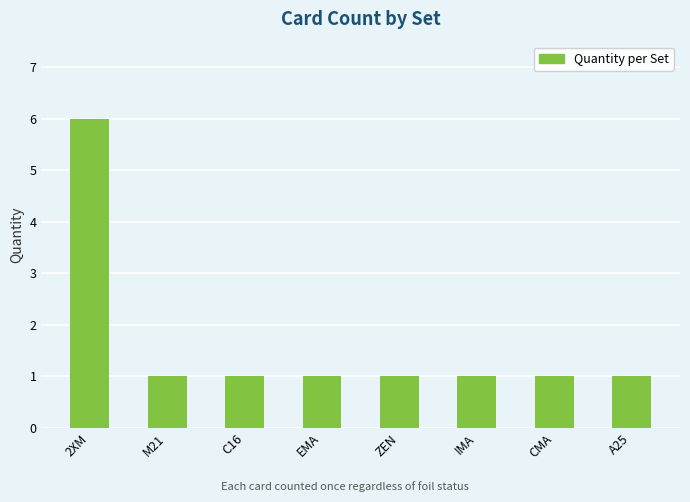

What is the ratio of the value at CMA to the value at C16?

1.0